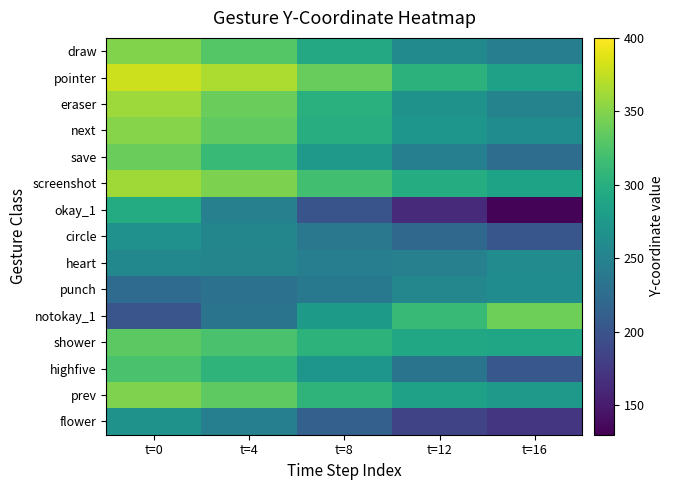

What is the spread (max minus min) of values at t=0?

178